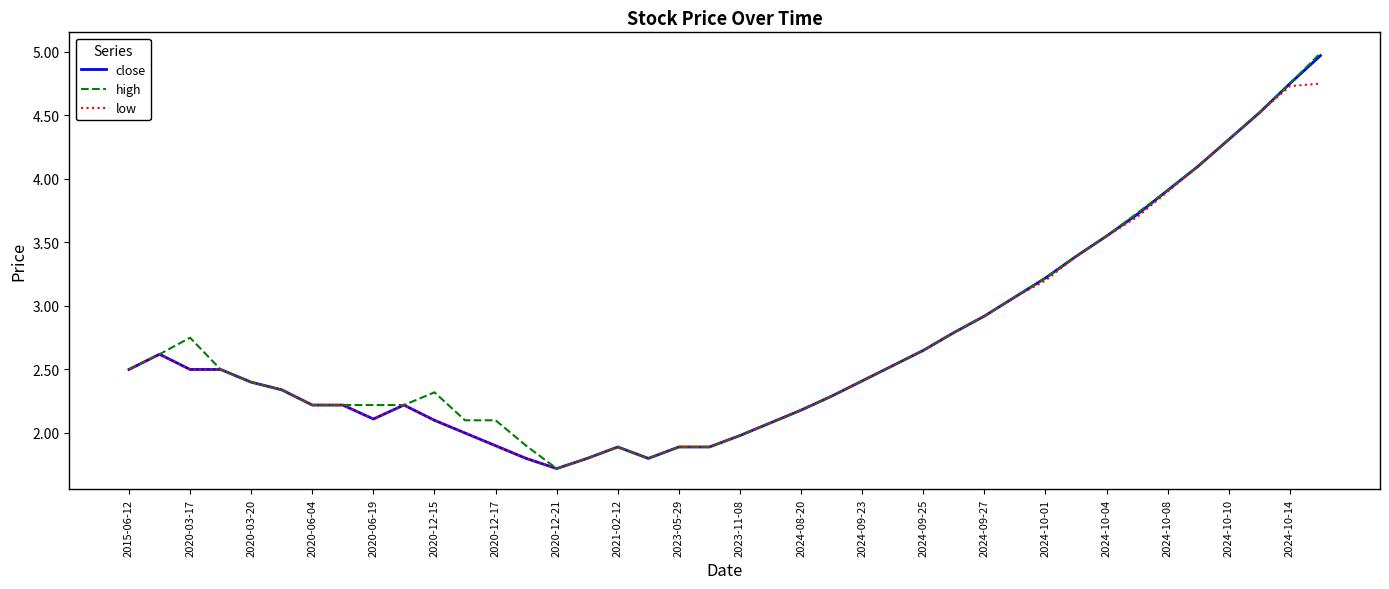

What is the average value of the low series?

2.7